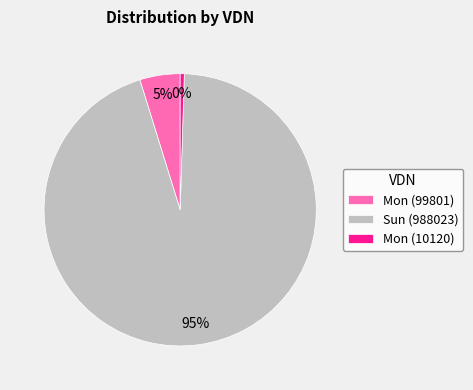

Is there any slice that represents more than half of the pie?

Yes